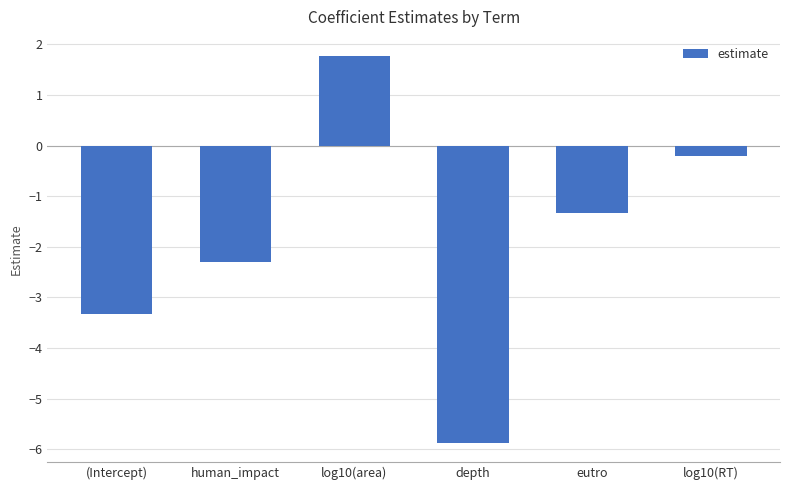

Rank the categories by value from lowest to highest.

depth, (Intercept), human_impact, eutro, log10(RT), log10(area)